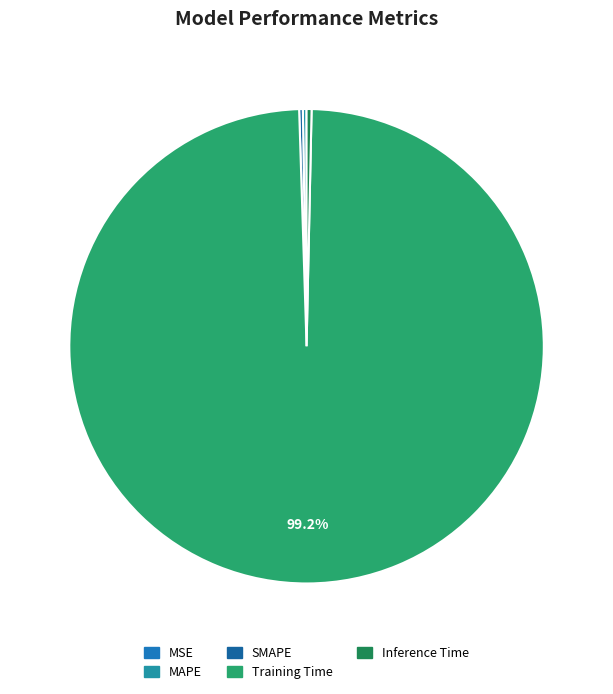

Which category accounts for the majority?

Training Time